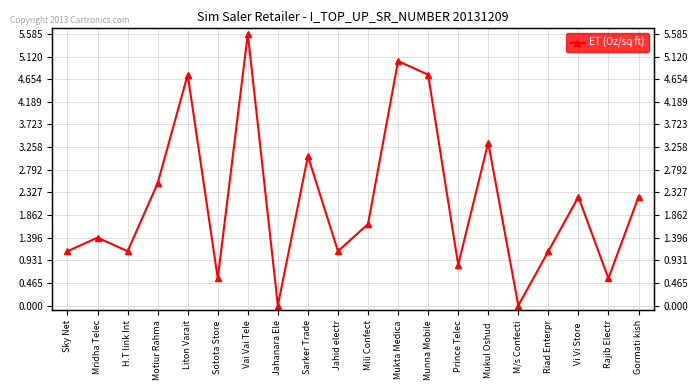

Reading left to right, what are all the values shown in this chart?

1.1	1.4	1.1	2.5	4.7	0.6	5.6	0.0	3.1	1.1	1.7	5.0	4.7	0.8	3.4	0.0	1.1	2.2	0.6	2.2